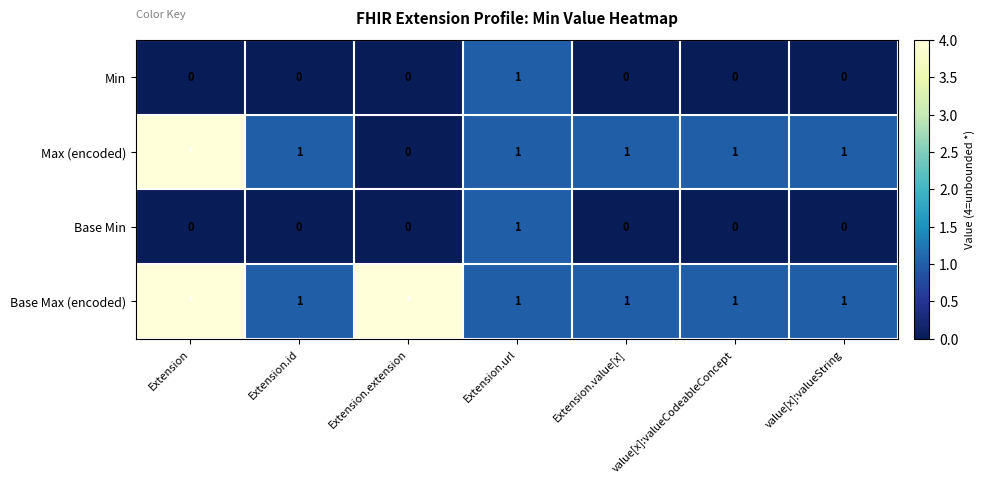

At which label does Base Min reach its peak?

Extension.url